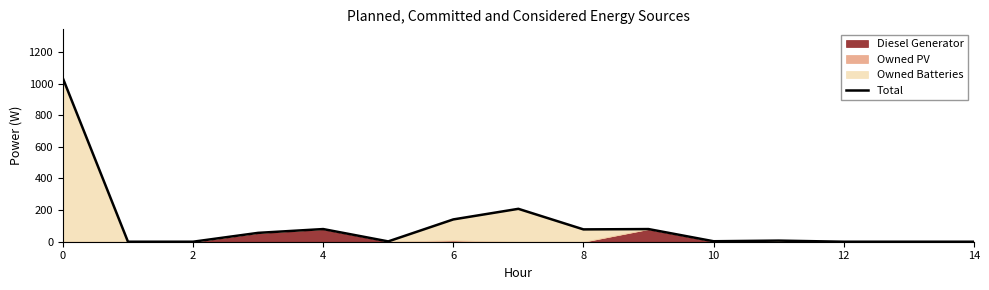

True or false: the data shows 338 at 13.

False